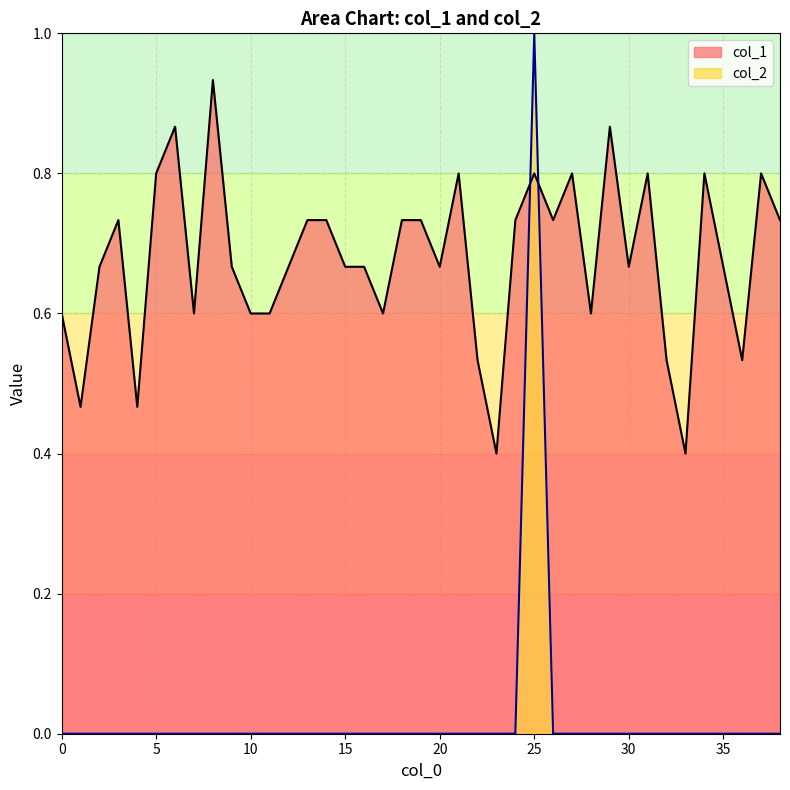

True or false: col_2 and col_1 intersect in this chart.

True